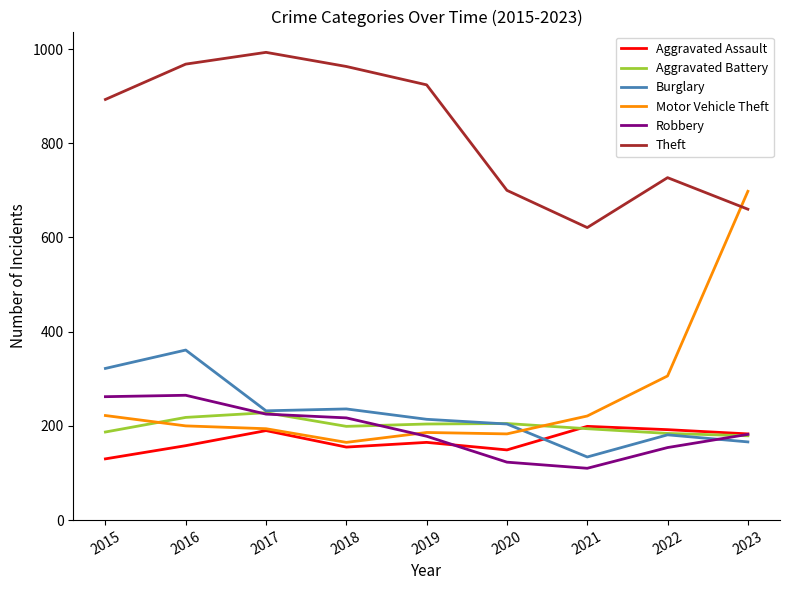

Between 2022 and 2023, which series saw the biggest shift?

Motor Vehicle Theft